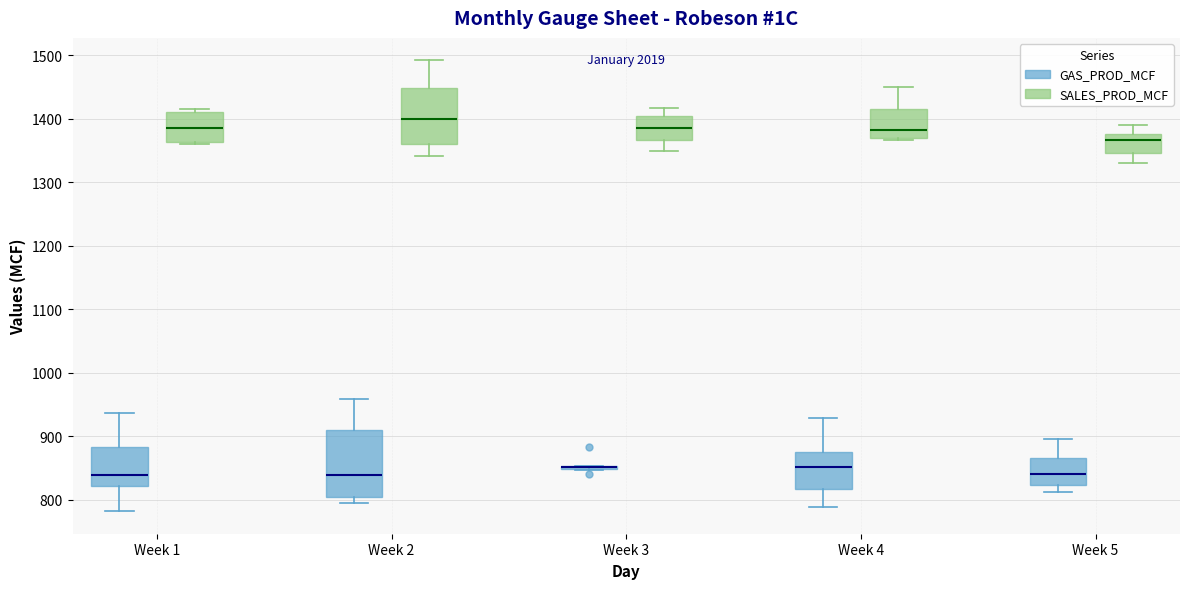

Reading left to right, transcribe this box plot: for each box, give where its median line is, the range the box spans, and where its two whiskers end, as read against the y-axis. The values are not printed on the chart, so give them approximately, as read against the axis.

Week 1 (GAS_PROD_MCF): median 840, box 820 to 880, whiskers 780 to 940
Week 1 (SALES_PROD_MCF): median 1390, box 1360 to 1410, whiskers 1360 to 1420
Week 2 (GAS_PROD_MCF): median 840, box 800 to 910, whiskers 800 (just below the box's lower edge) to 960
Week 2 (SALES_PROD_MCF): median 1400, box 1360 to 1450, whiskers 1340 to 1490
Week 3 (GAS_PROD_MCF): box collapsed to a line at 850, whiskers 850 to 850
Week 3 (SALES_PROD_MCF): median 1390, box 1370 to 1400, whiskers 1350 to 1420
Week 4 (GAS_PROD_MCF): median 850, box 820 to 880, whiskers 790 to 930
Week 4 (SALES_PROD_MCF): median 1380, box 1370 to 1420, whiskers 1370 to 1450
Week 5 (GAS_PROD_MCF): median 840, box 820 to 870, whiskers 810 to 900
Week 5 (SALES_PROD_MCF): median 1370, box 1350 to 1380, whiskers 1330 to 1390